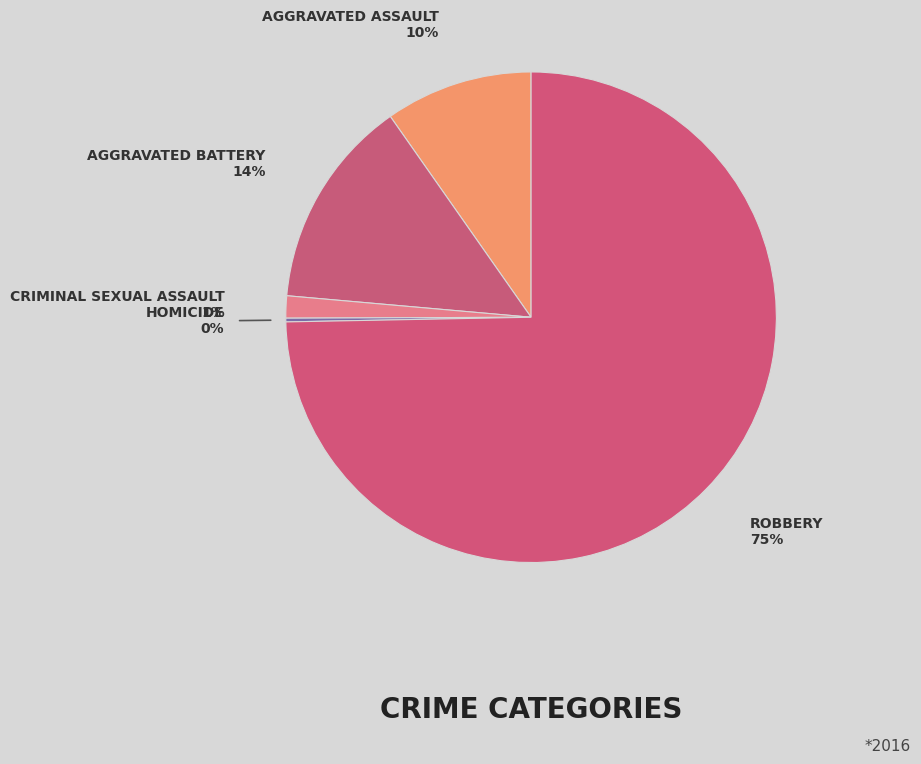

Is there a majority slice in this chart?

Yes